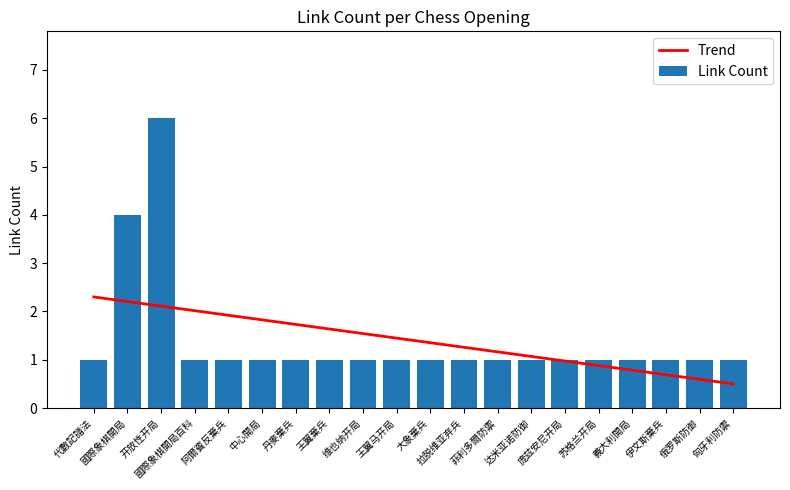

True or false: Link Count has a value of 1.0 at 國際象棋開局百科.

True